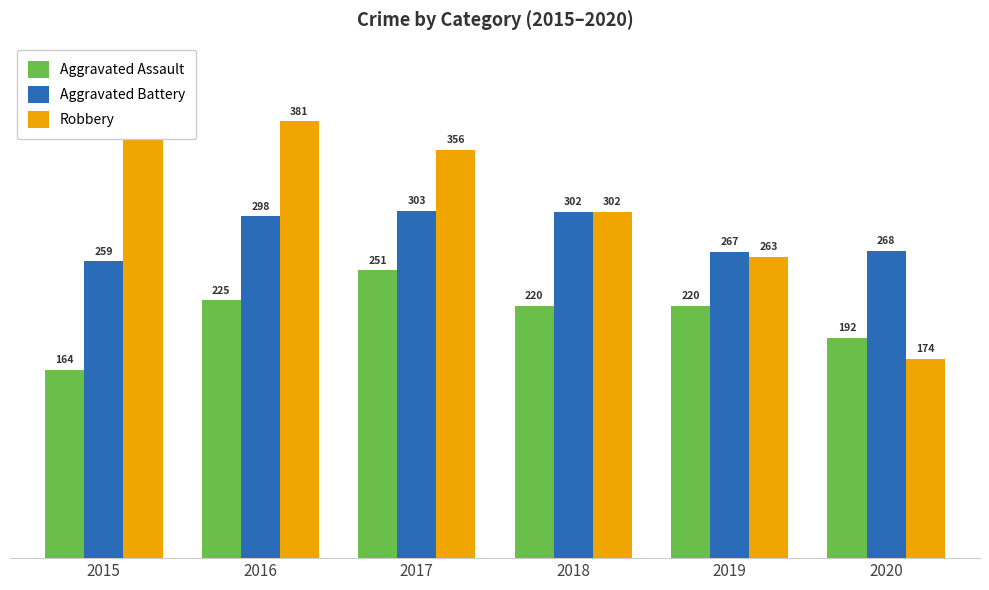

What is the difference between the highest and lowest values at 2017?

105